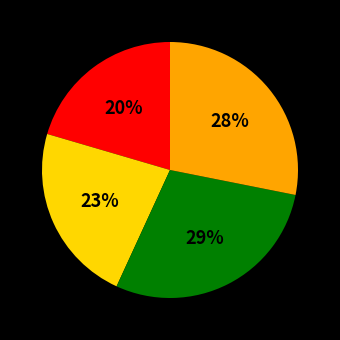

To the nearest percent, what is the average slice percentage?

25%